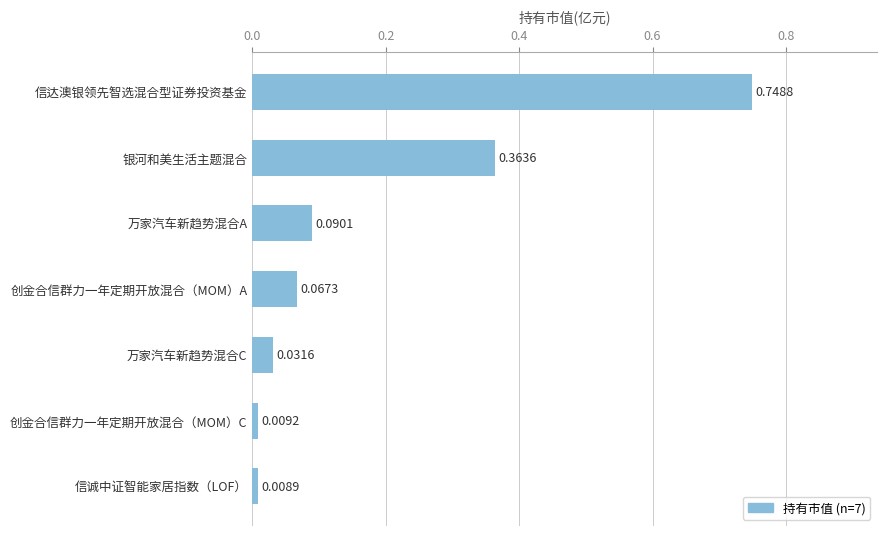

What is the label of the 2nd bar from the bottom?

创金合信群力一年定期开放混合（MOM）C